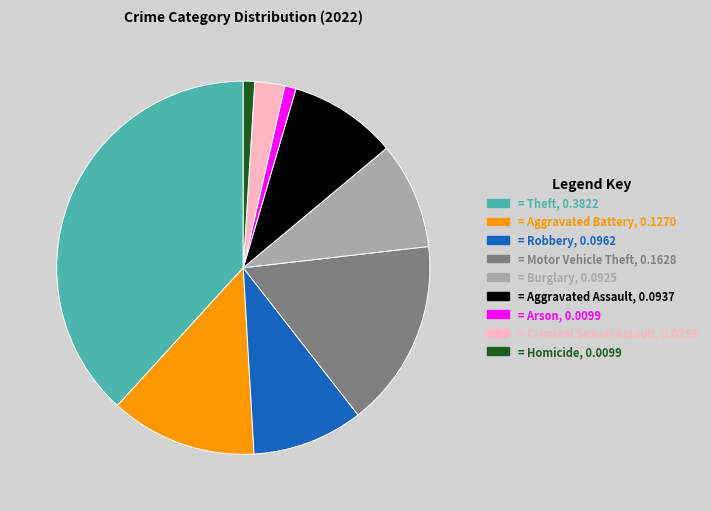

Does any single category account for the majority?

No